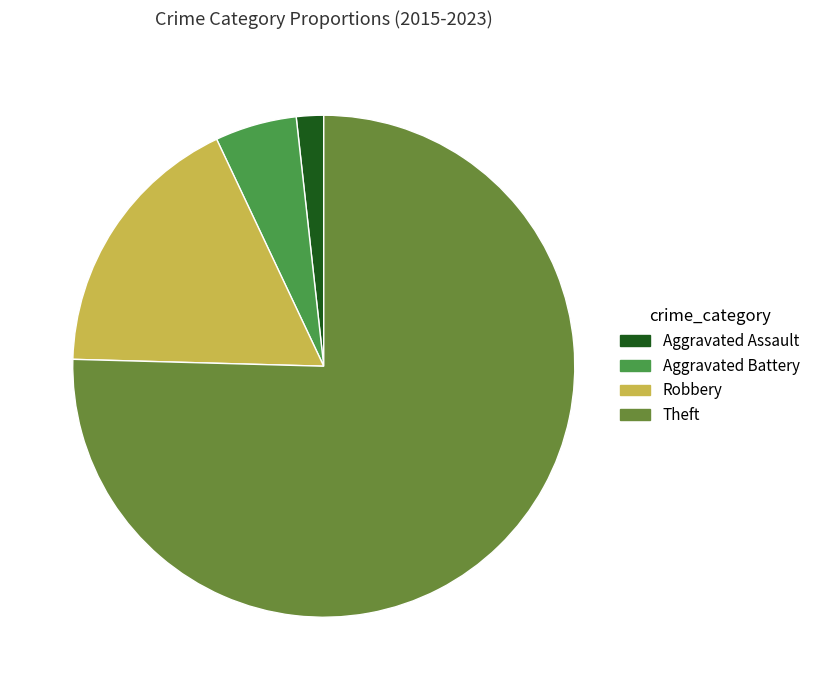

Does any single category account for the majority?

Yes